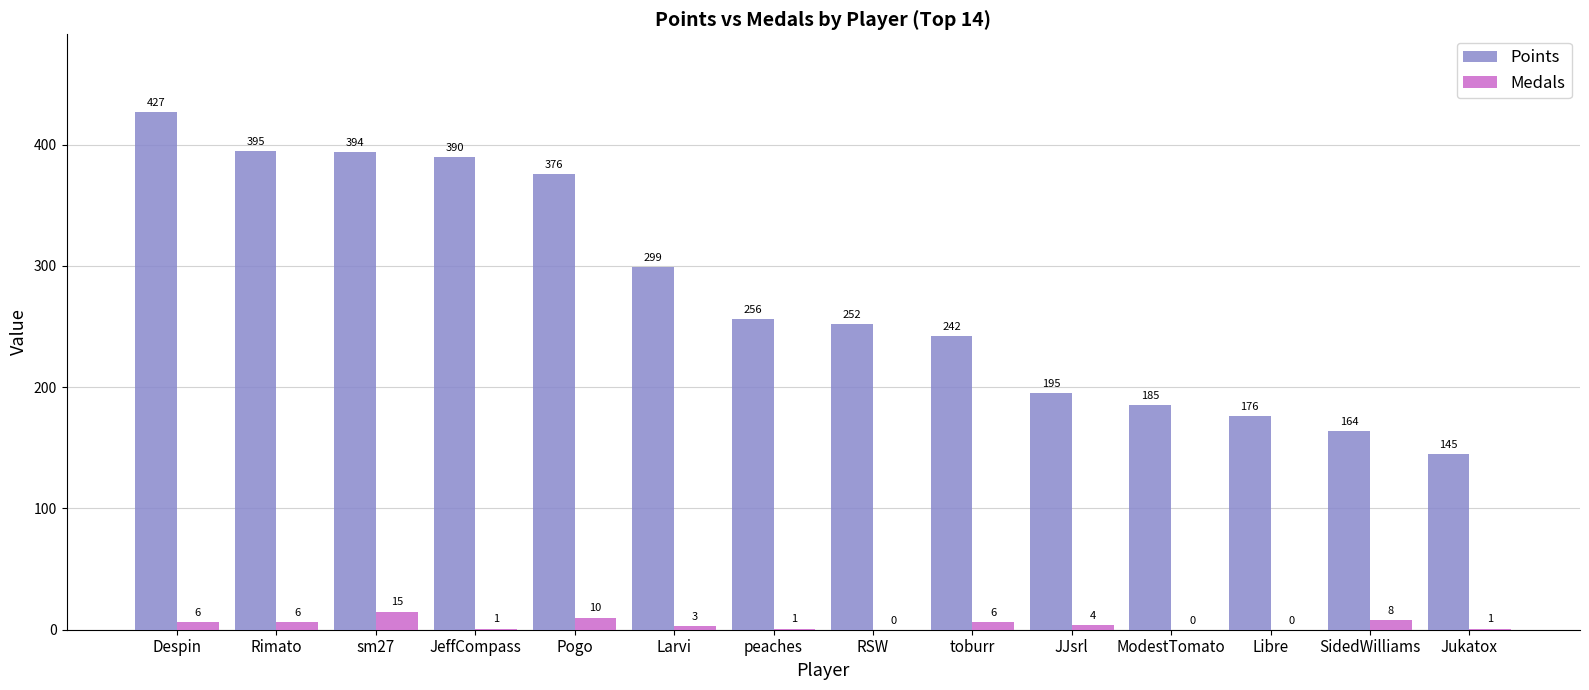

Is the value of Medals at Despin greater than the value of Points at JJsrl?

No